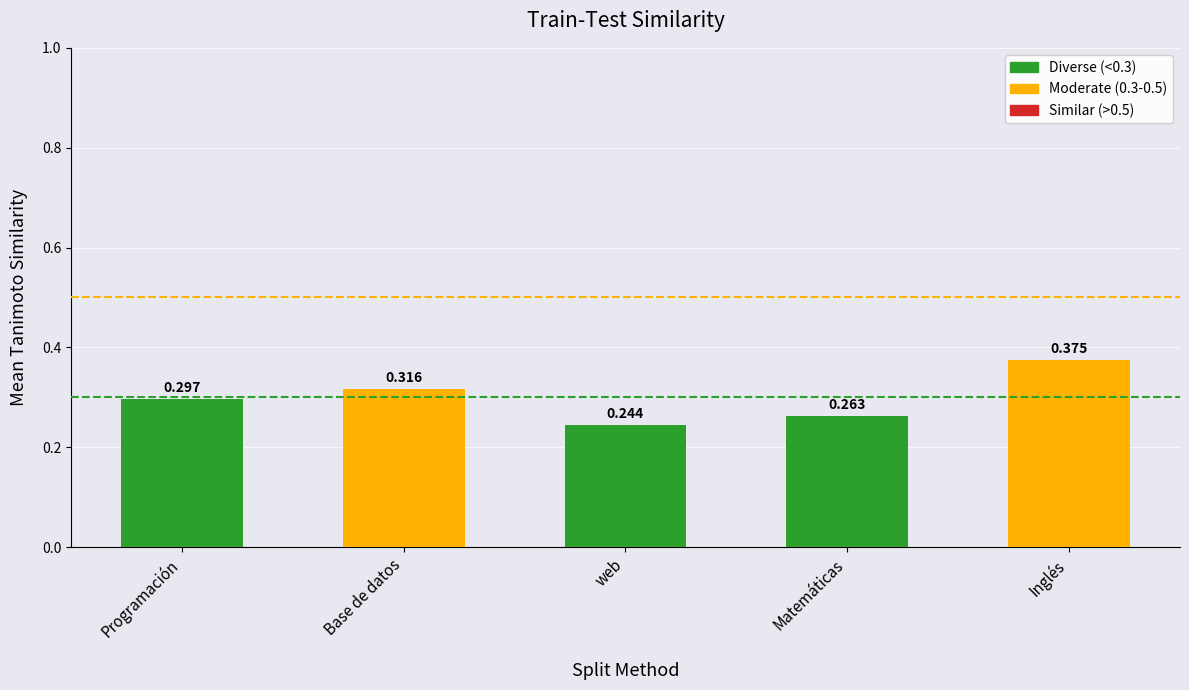

Which label corresponds to the smallest value in the chart?

web